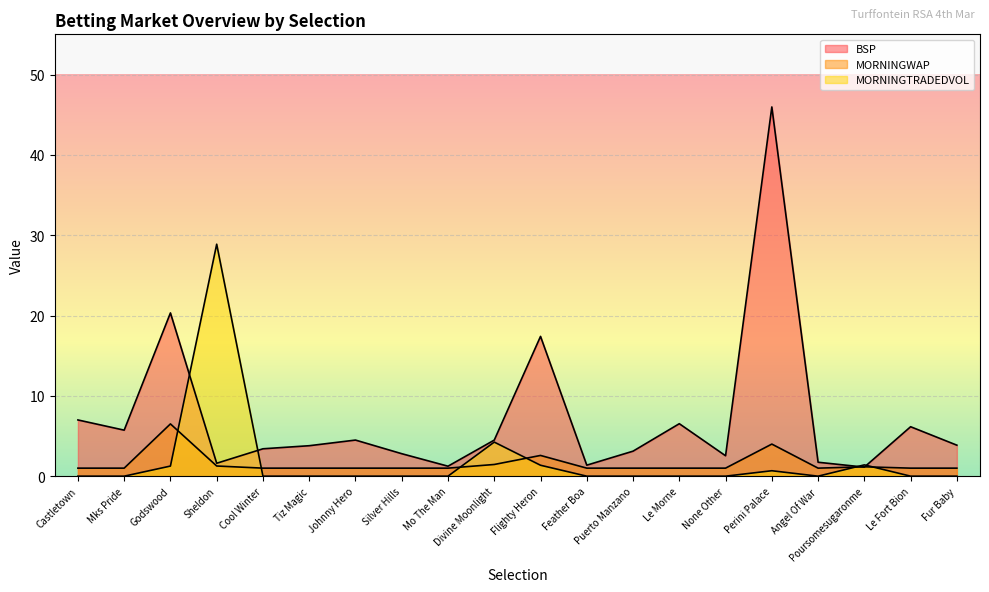

At which label does MORNINGTRADEDVOL reach its minimum?

Castletown